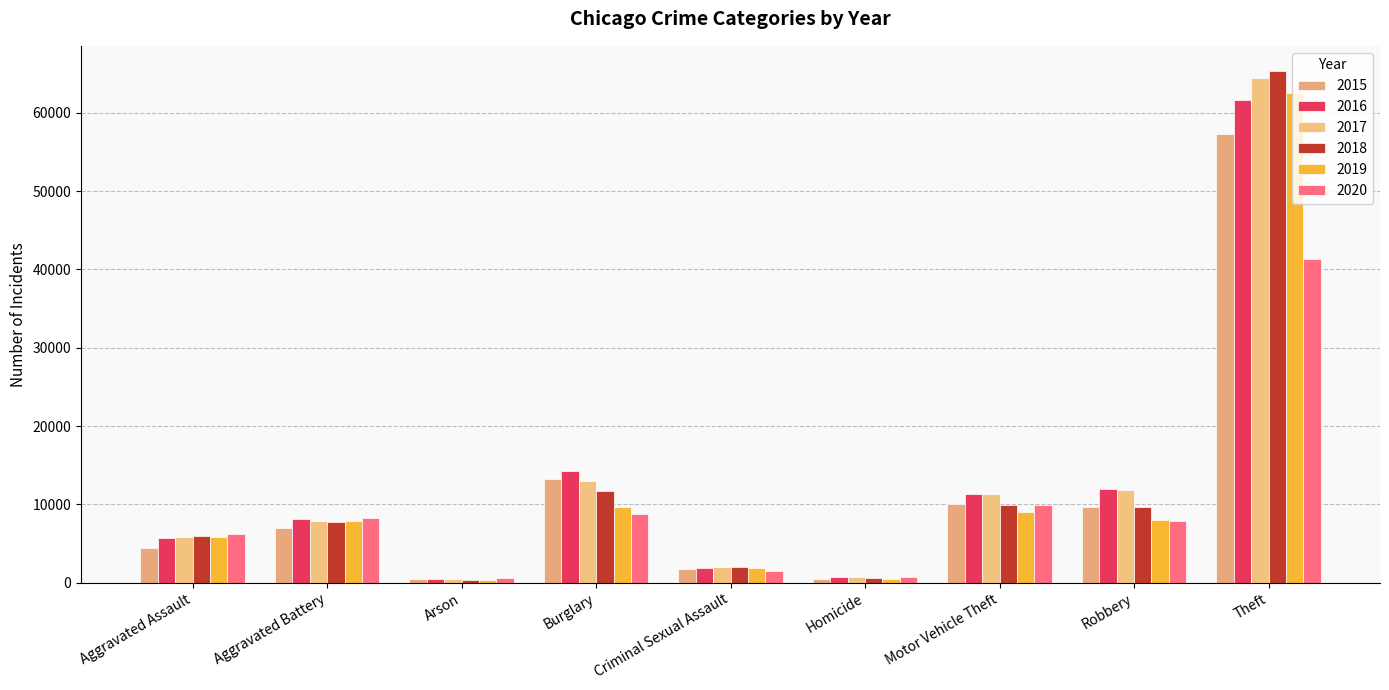

The 2015 series shows 3362 at Aggravated Battery. True or false?

False